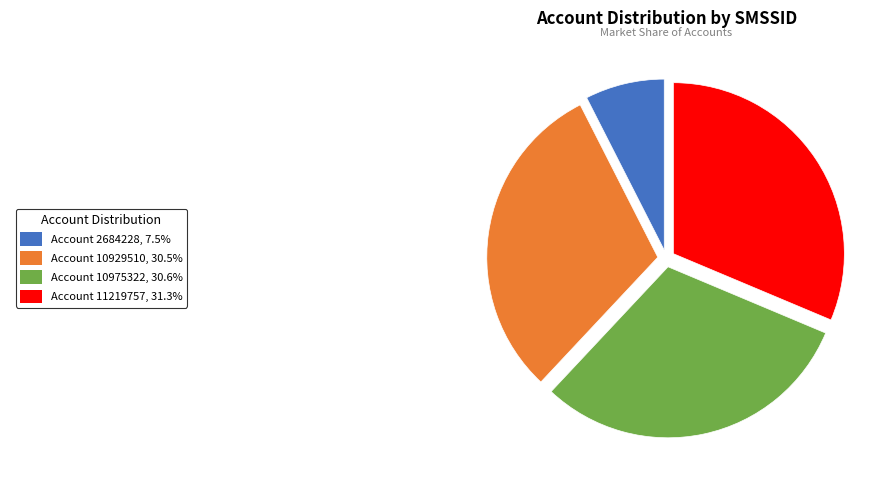

Does any single category account for the majority?

No